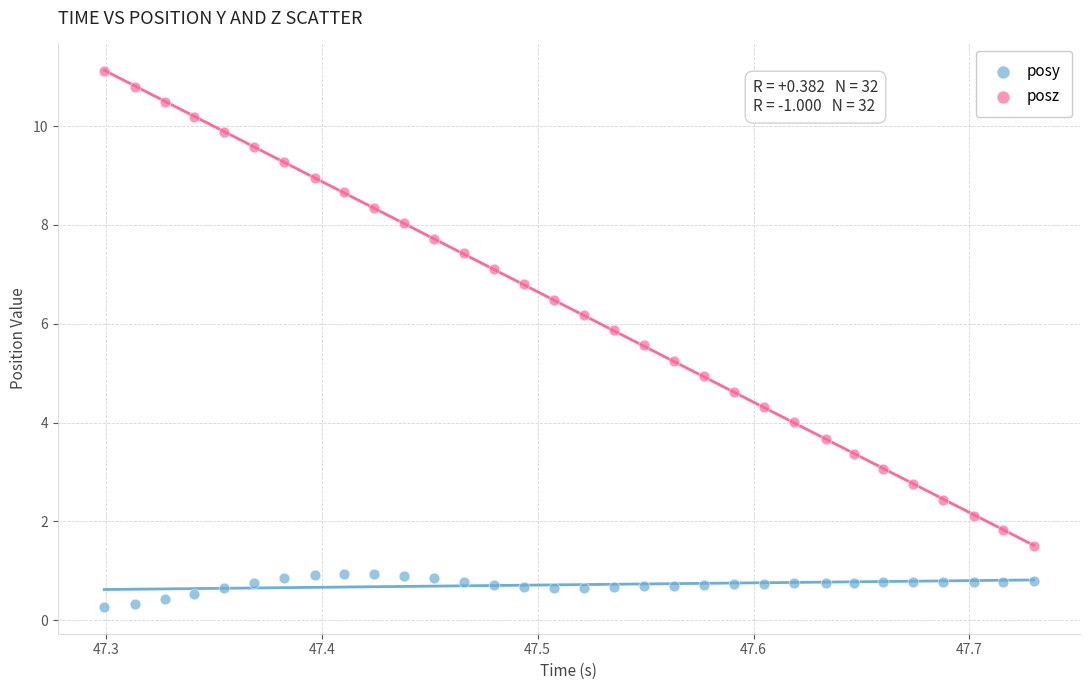

Which series contains the highest Y value?

posz